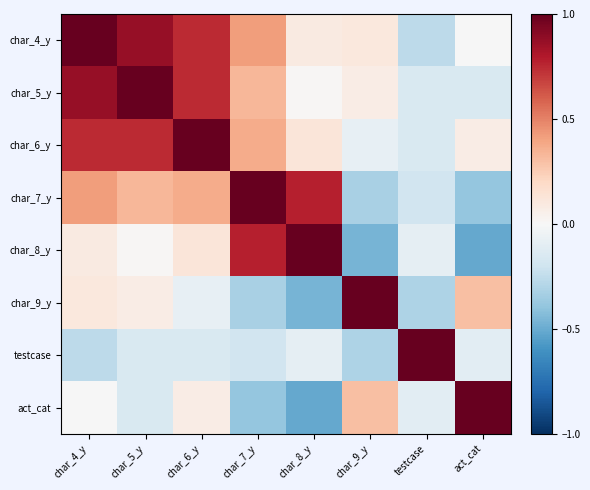

Which has a higher value, testcase or char_9_y?

char_9_y